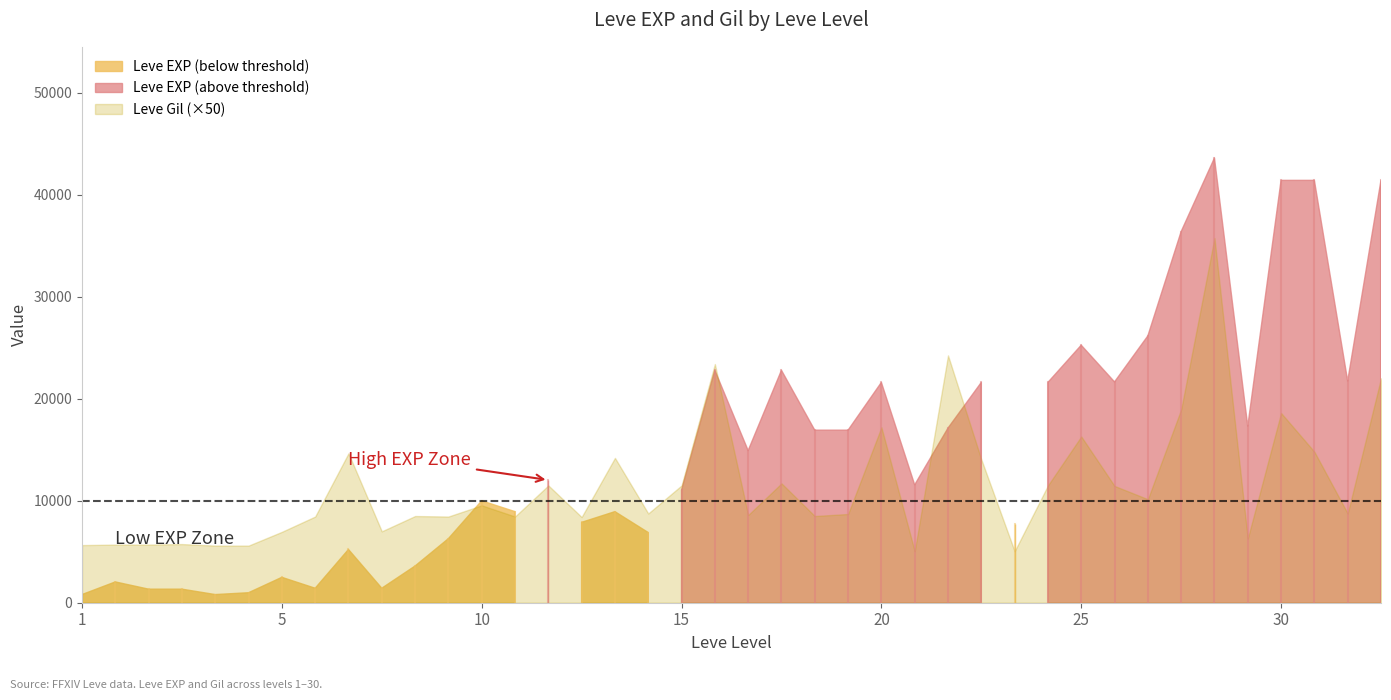

What is the approximate value of Leve EXP at 25?

25250